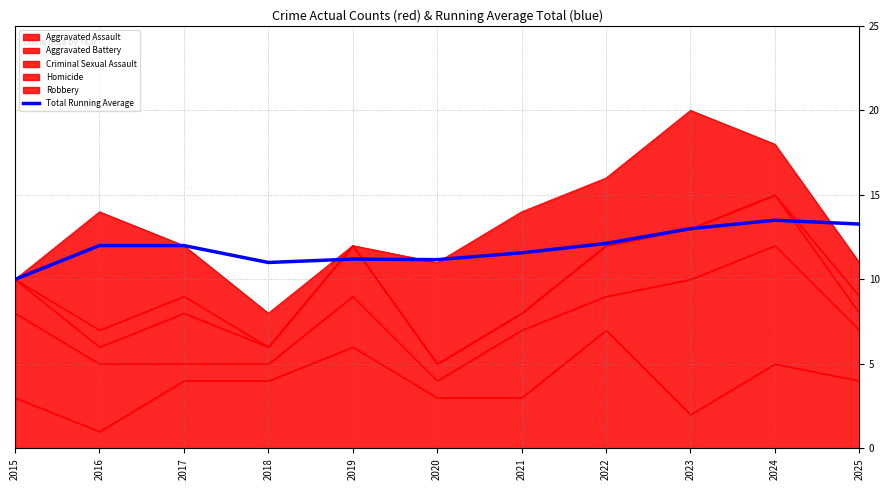

At which category does the chart reach its minimum across all series?

2015